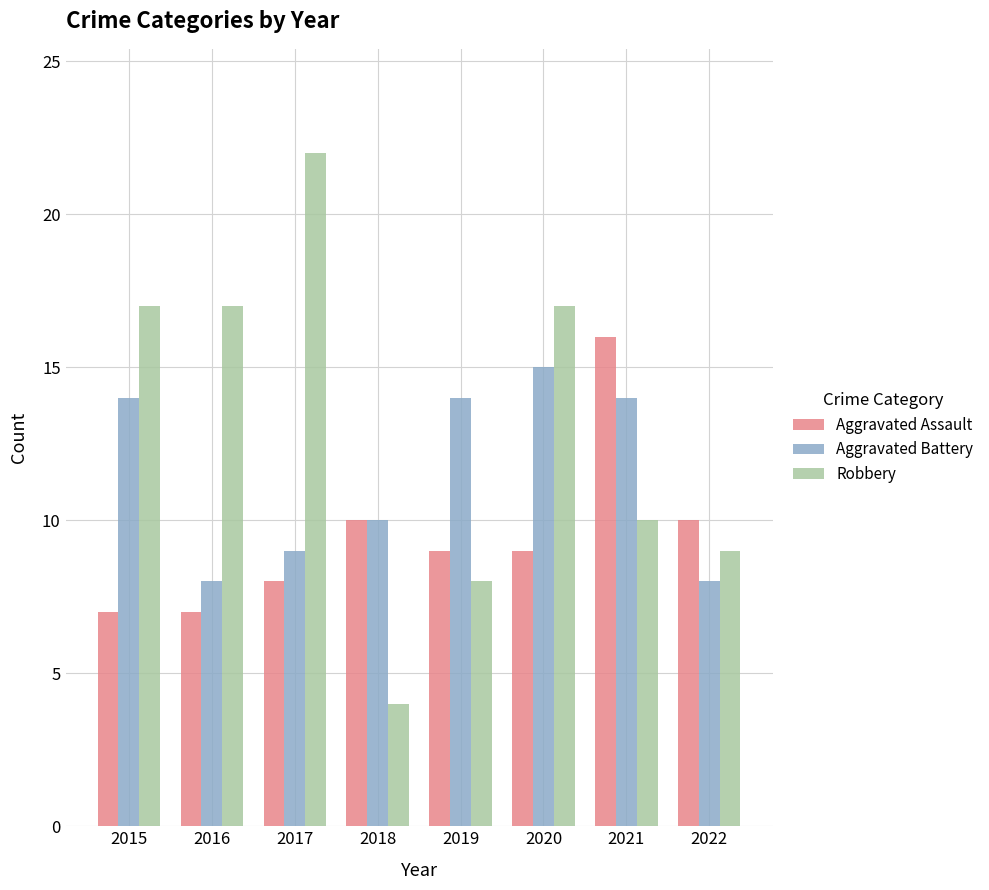

How many bars are there in each group?

3